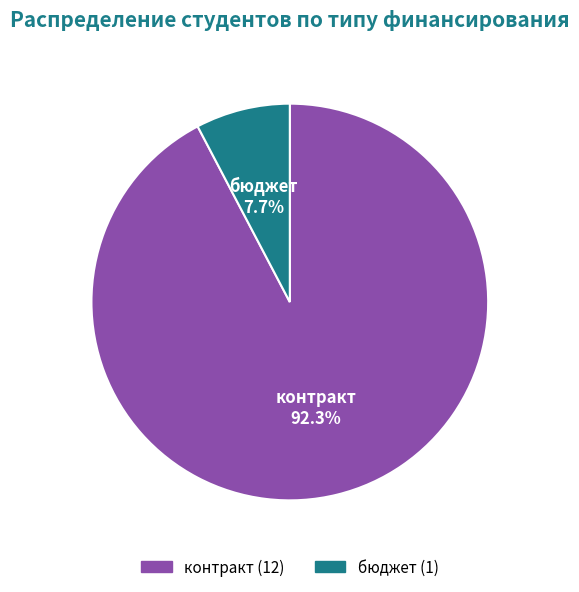

How many slices are in this pie chart?

2